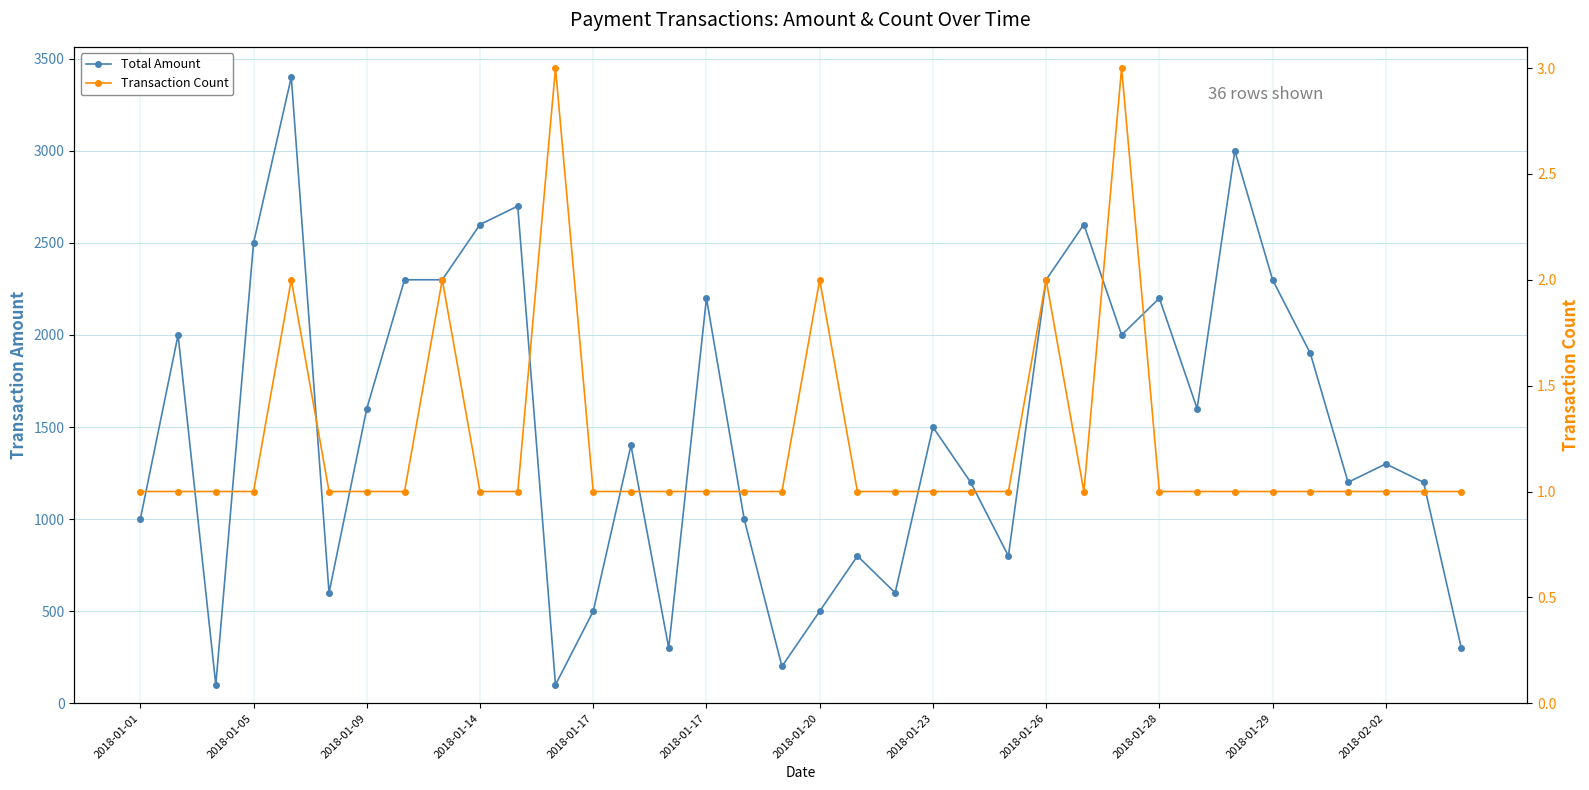

In Transaction Count, how many points are lower than both neighbors (excluding endpoints)?

1